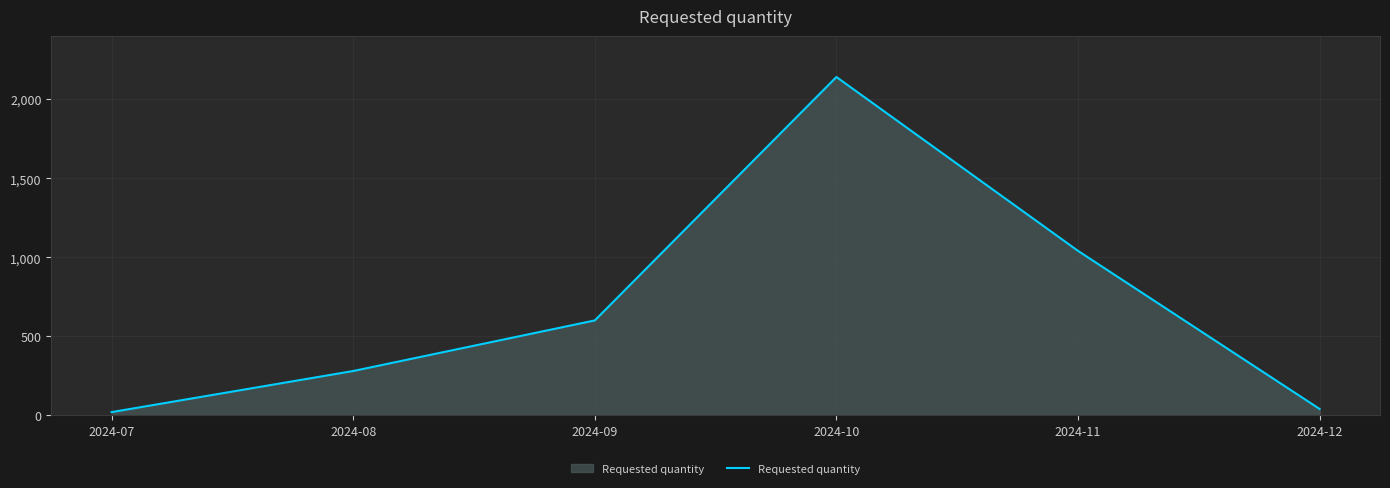

What is the sum of all values?

4120